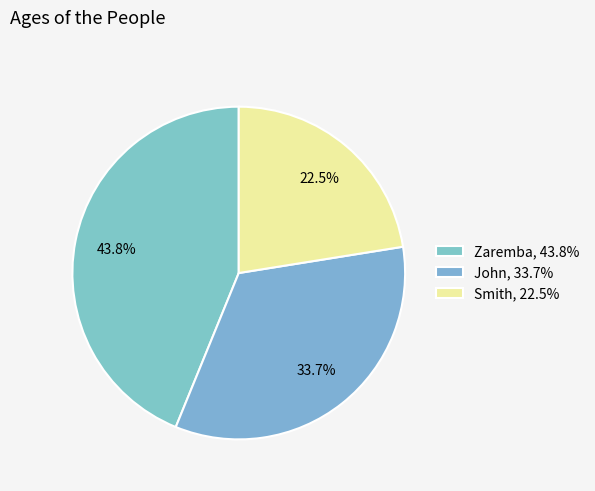

Count the number of slices in the pie.

3